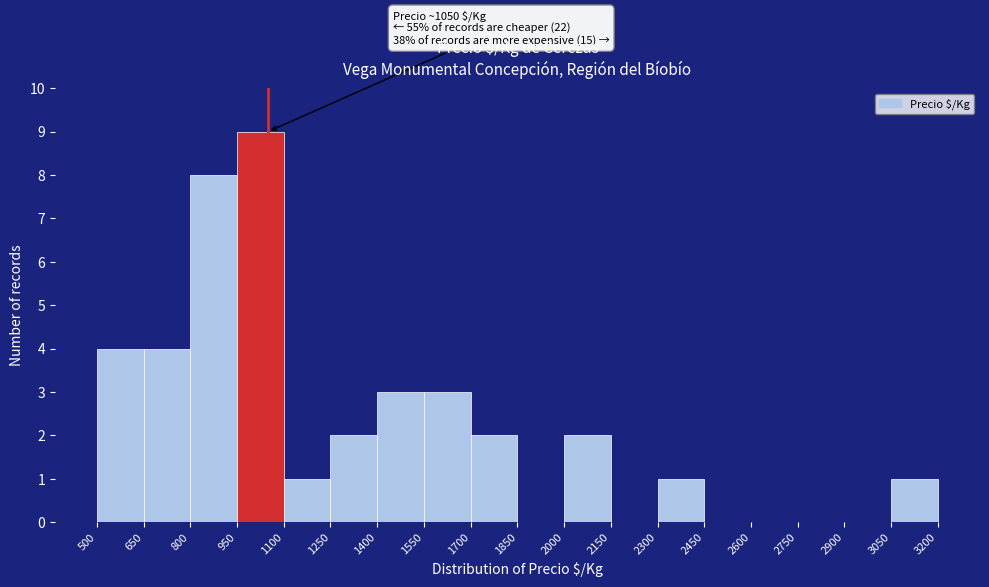

Over which range of the x-axis is the bar tallest?

950 to 1100